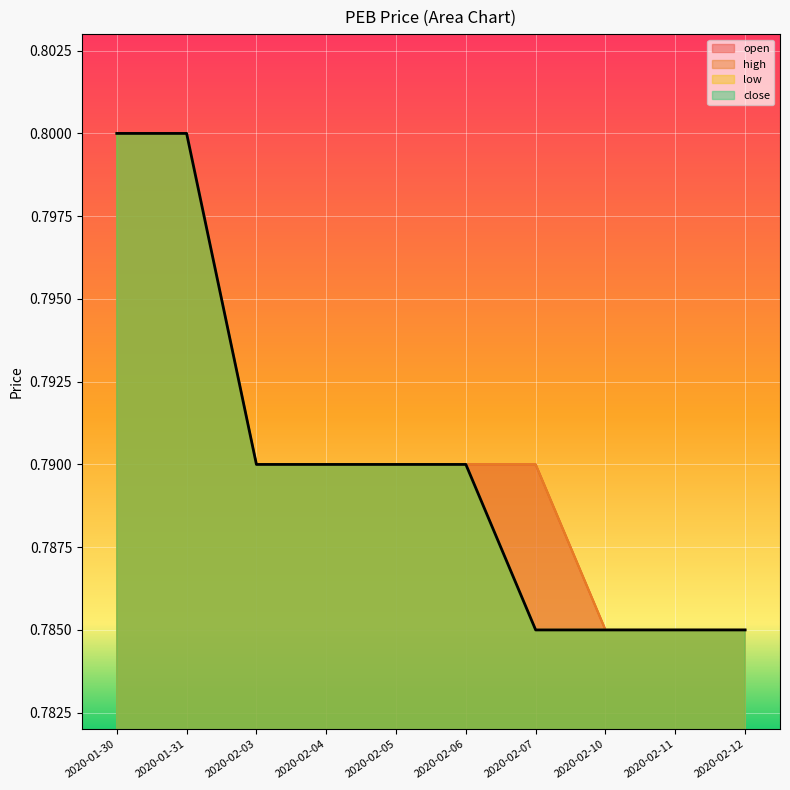

Which label corresponds to the largest value in the chart?

2020-01-30